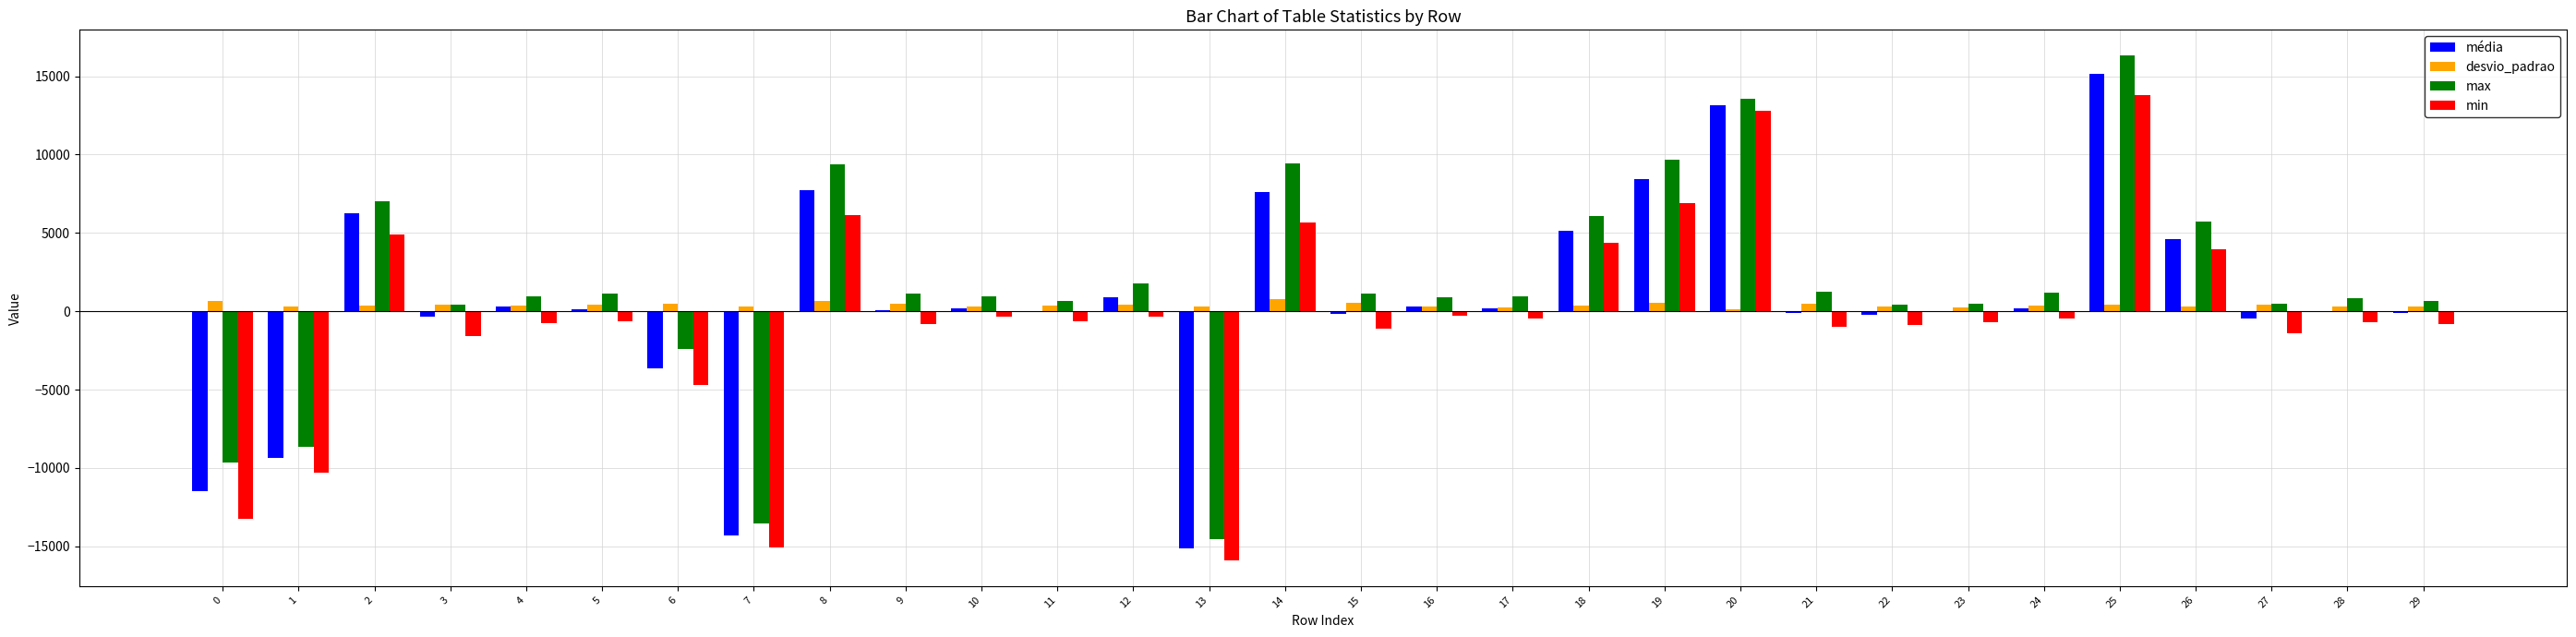

How many values in the desvio_padrao series exceed 369?

15